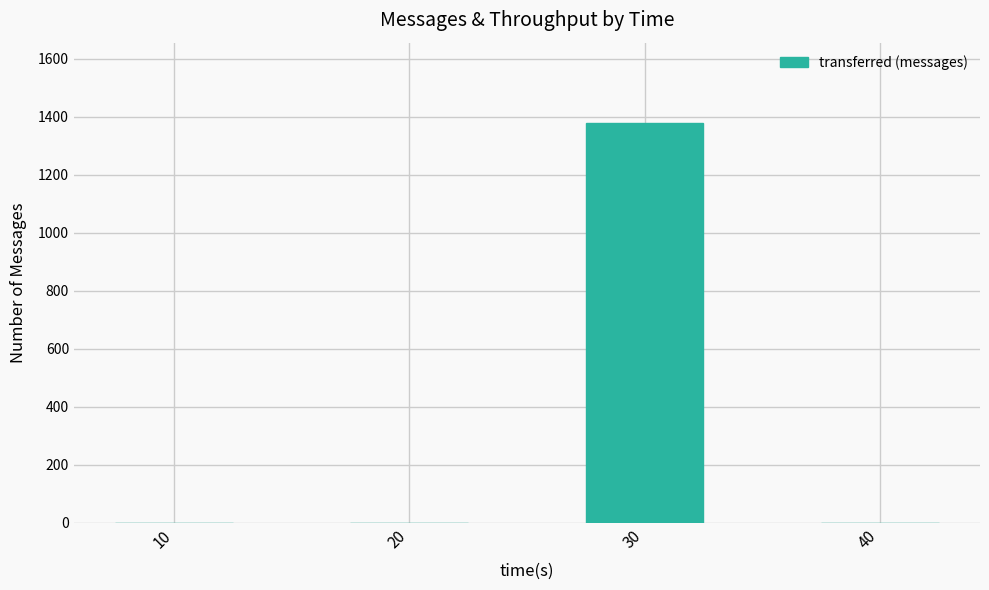

Is it true that the value at 40 is 0?

True